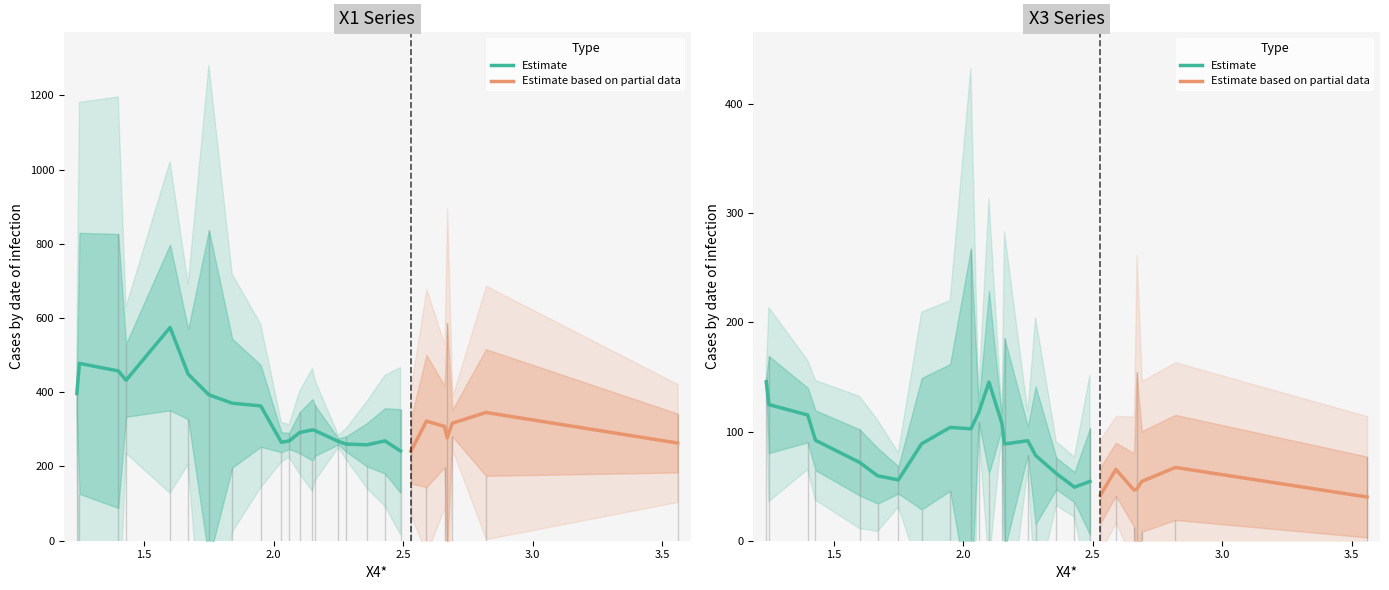

What is the smallest value displayed?

8.2